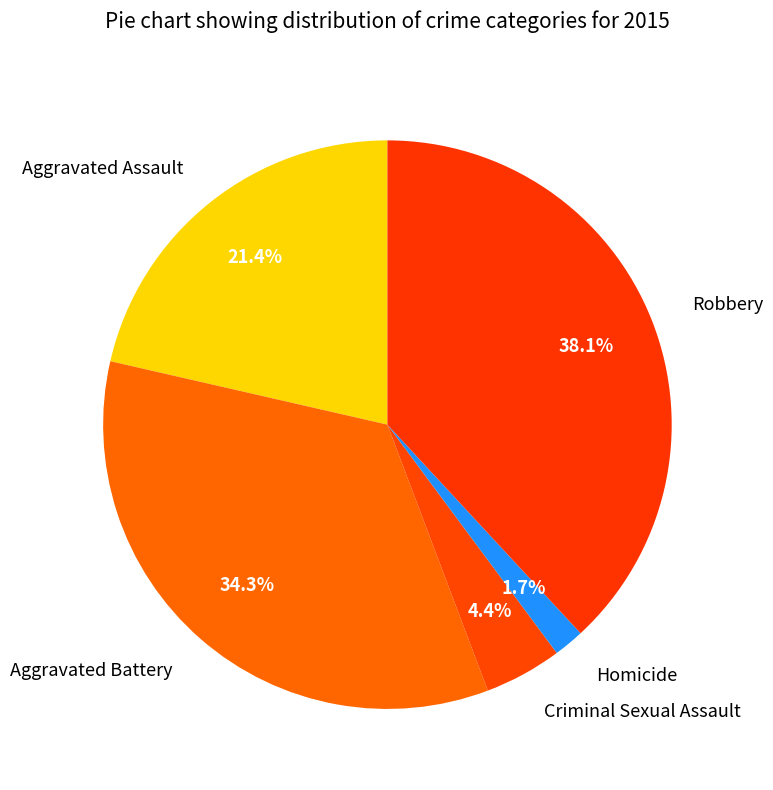

True or false: Criminal Sexual Assault accounts for 4% of the total.

True